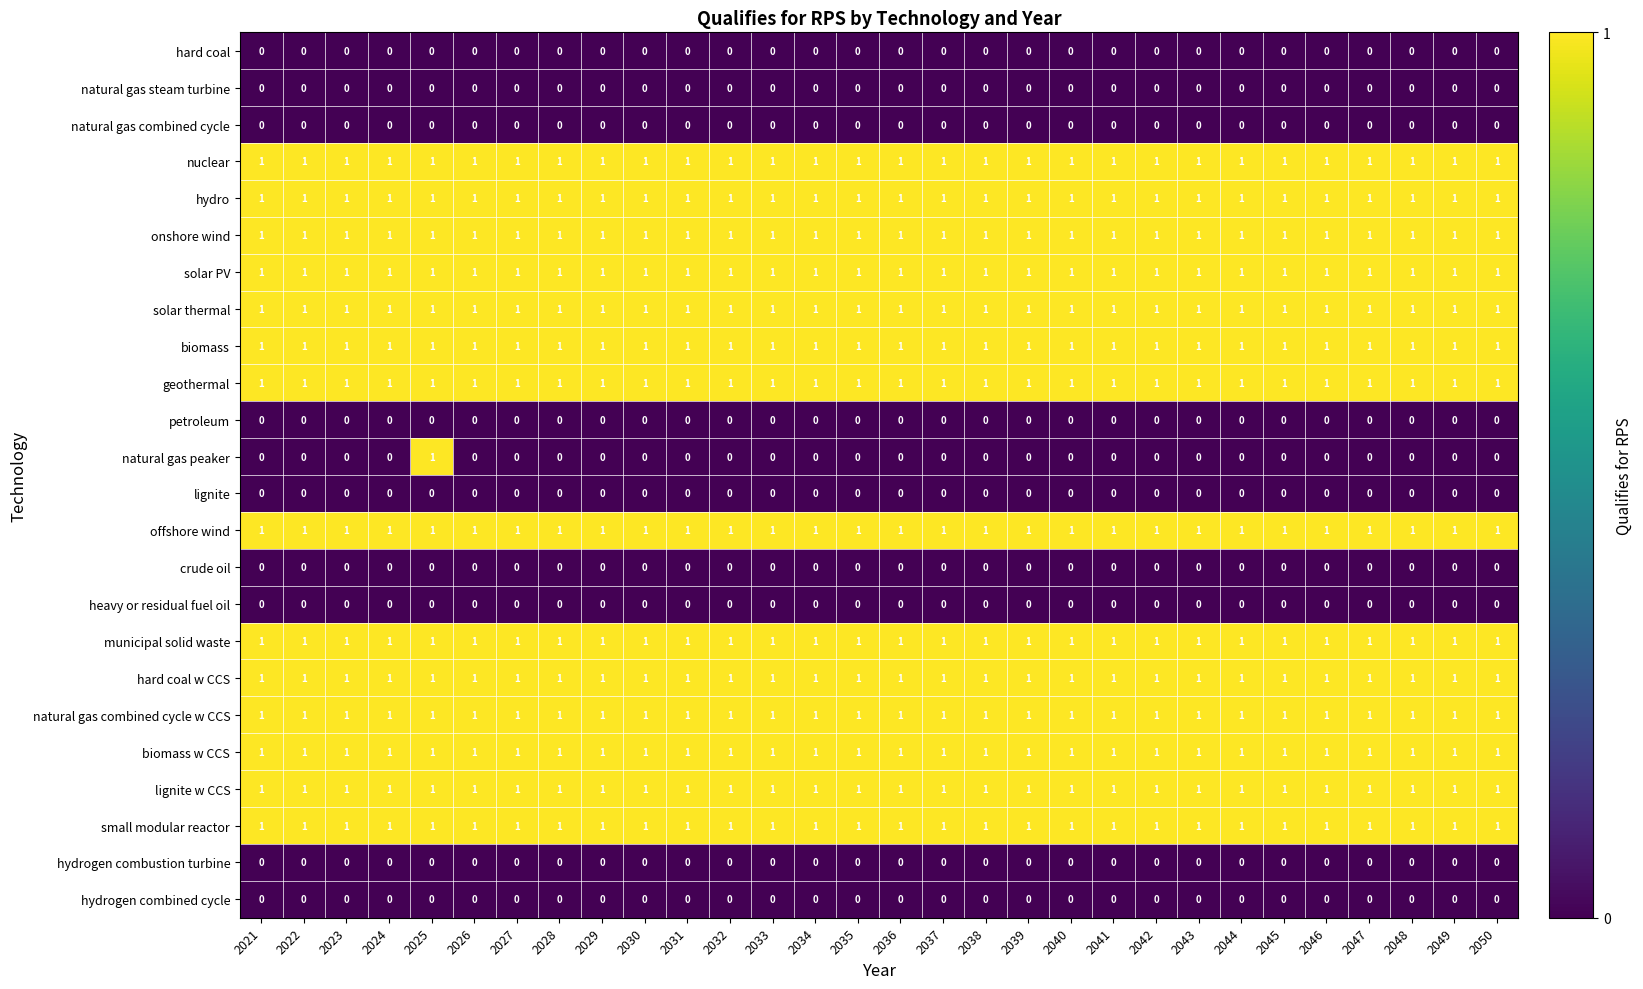

Which series has the widest spread of values?

natural gas peaker